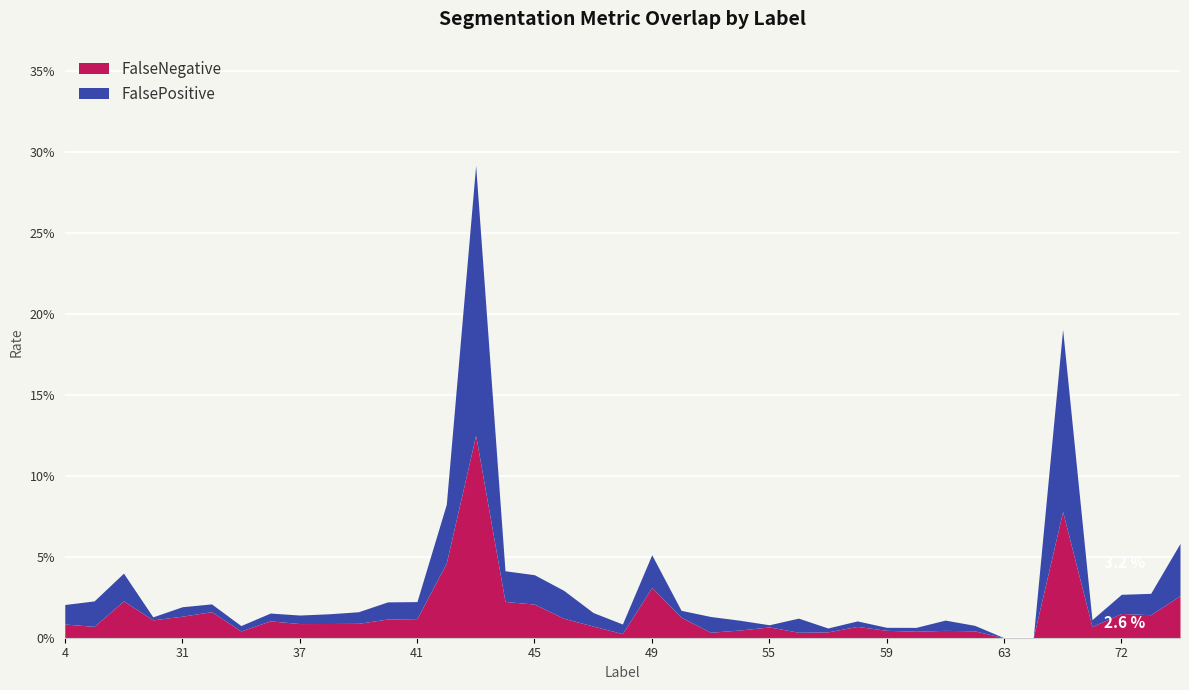

The FalseNegative series shows 0.0 at 37. True or false?

False